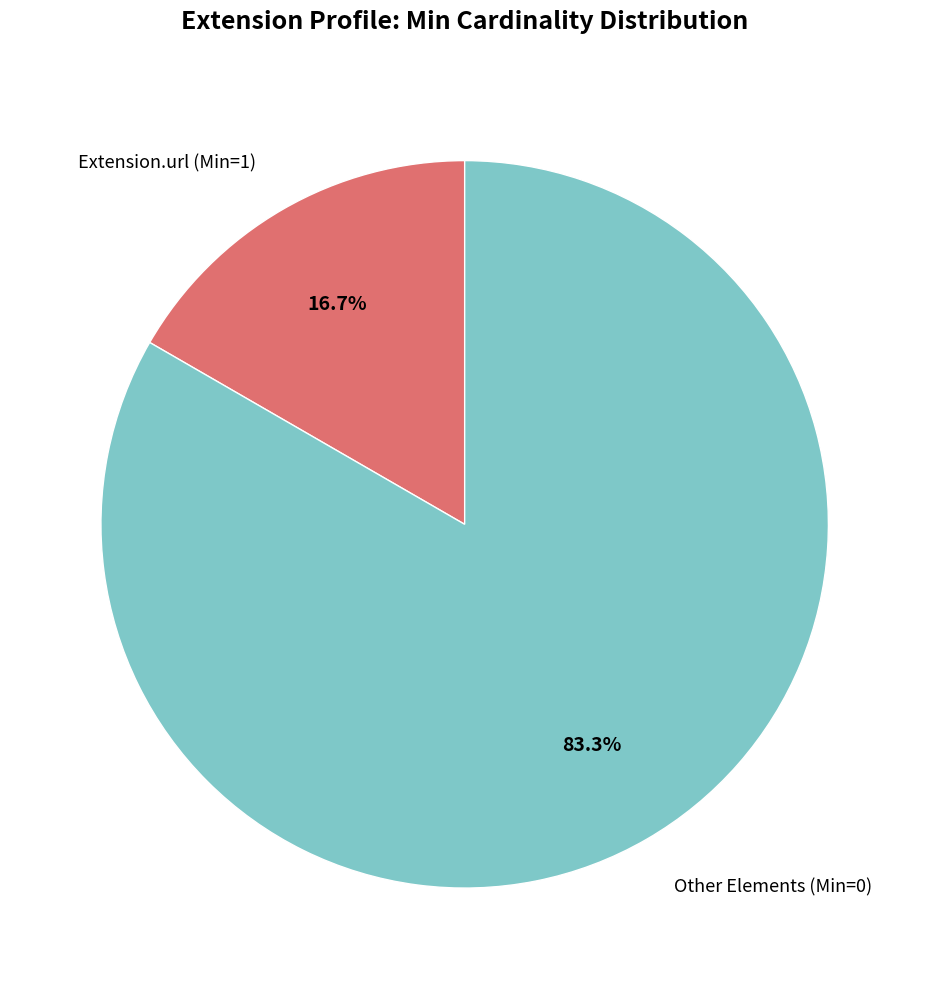

Is the sum of Extension.url (Min=1) and Other Elements (Min=0) greater than half?

Yes